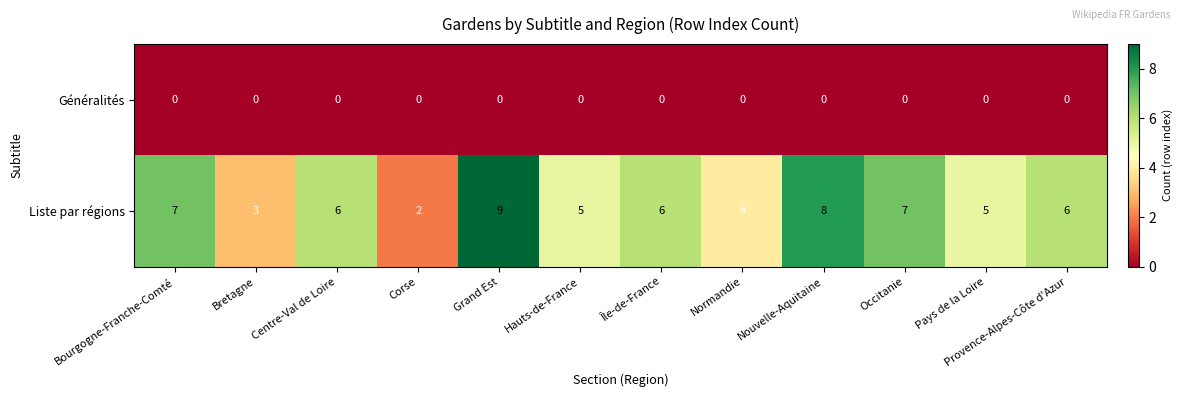

Which series changed the most between Bourgogne-Franche-Comté and Hauts-de-France?

Liste par régions